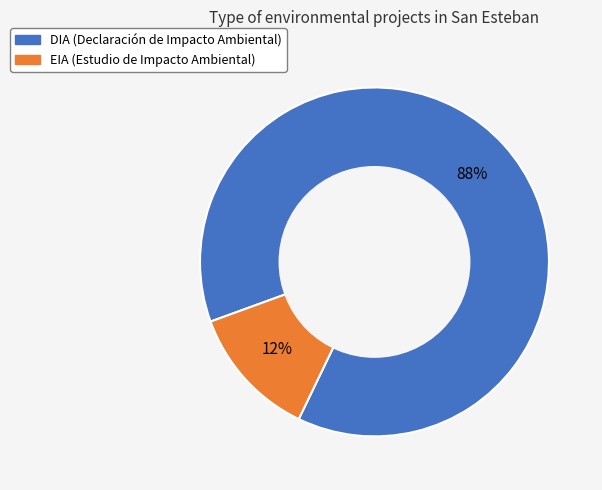

What is the smallest slice in the pie chart?

EIA